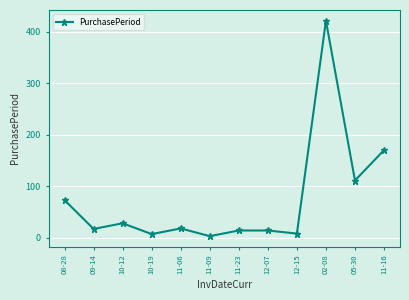

What is the label of the 9th point from the left?

12-15